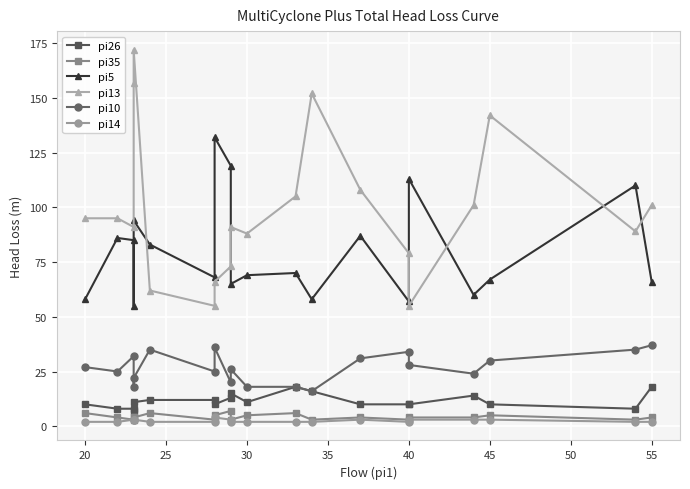

True or false: pi35 and pi5 intersect in this chart.

False